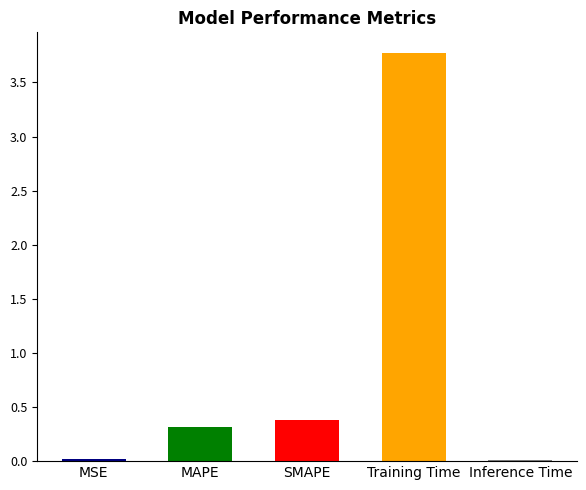

The value at MAPE is 0.5. True or false?

False